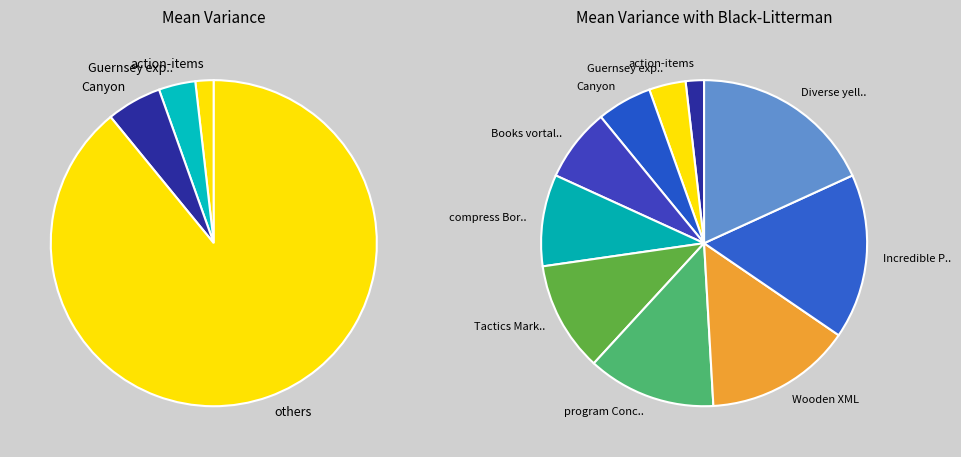

To the nearest percent, what is the difference between the largest and smallest slice percentages?

16%